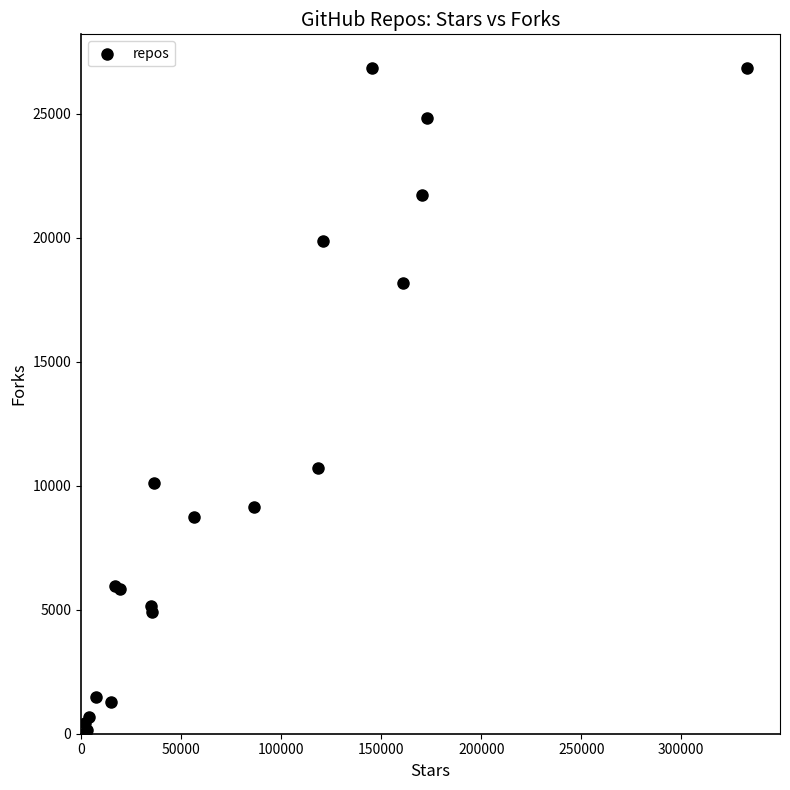

What Y value in the scatter plot is closest to 13475?

10700